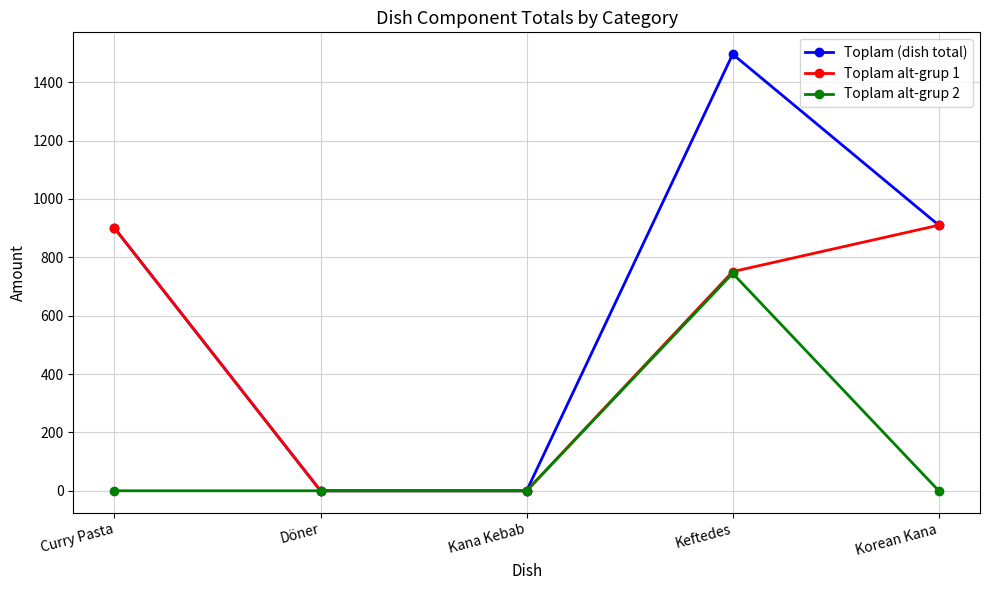

What are all the series names shown in the legend?

Toplam (dish total), Toplam alt-grup 1, Toplam alt-grup 2